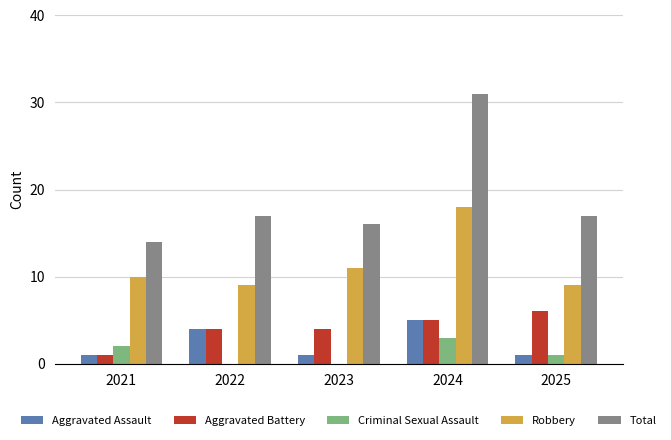

Is it true that Criminal Sexual Assault equals 2 at 2021?

True